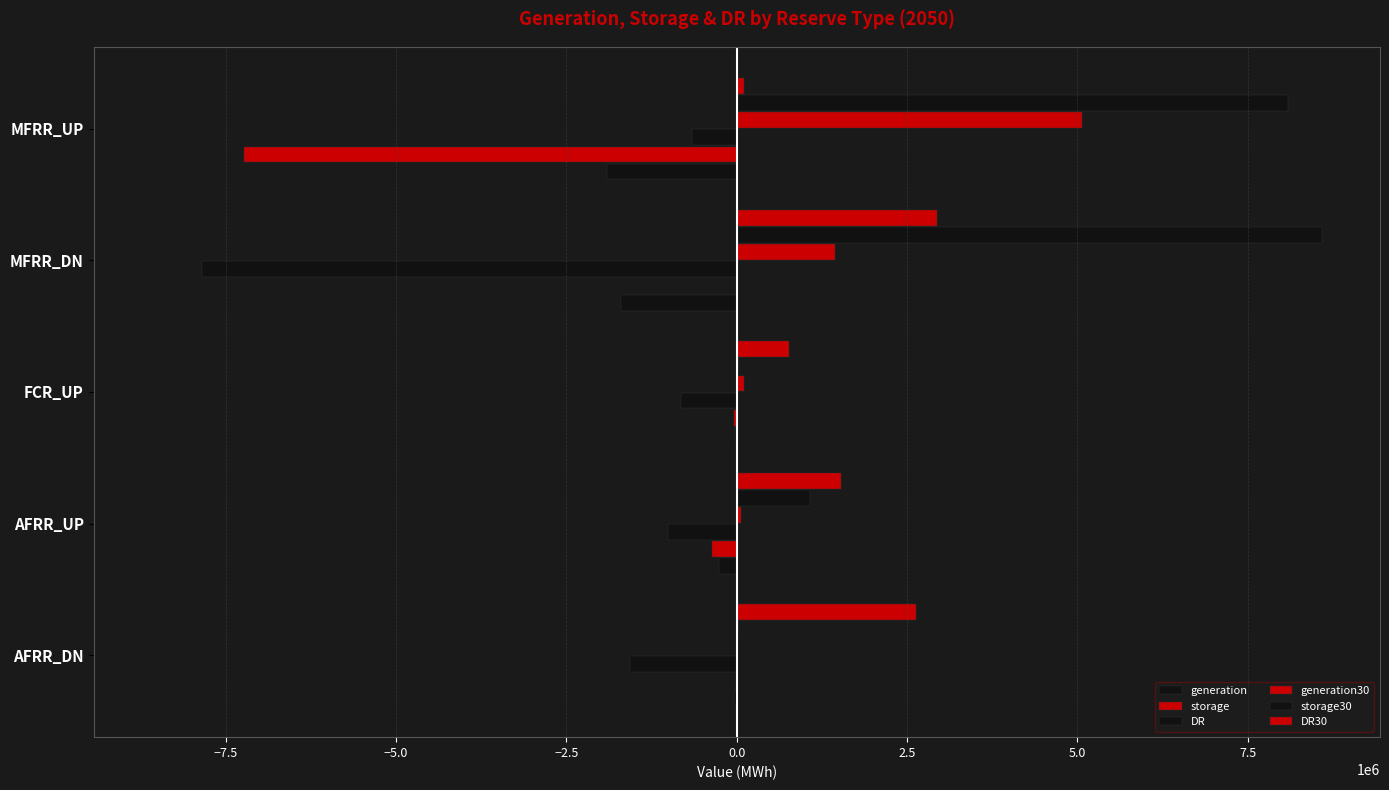

Count the number of categories in the chart.

5